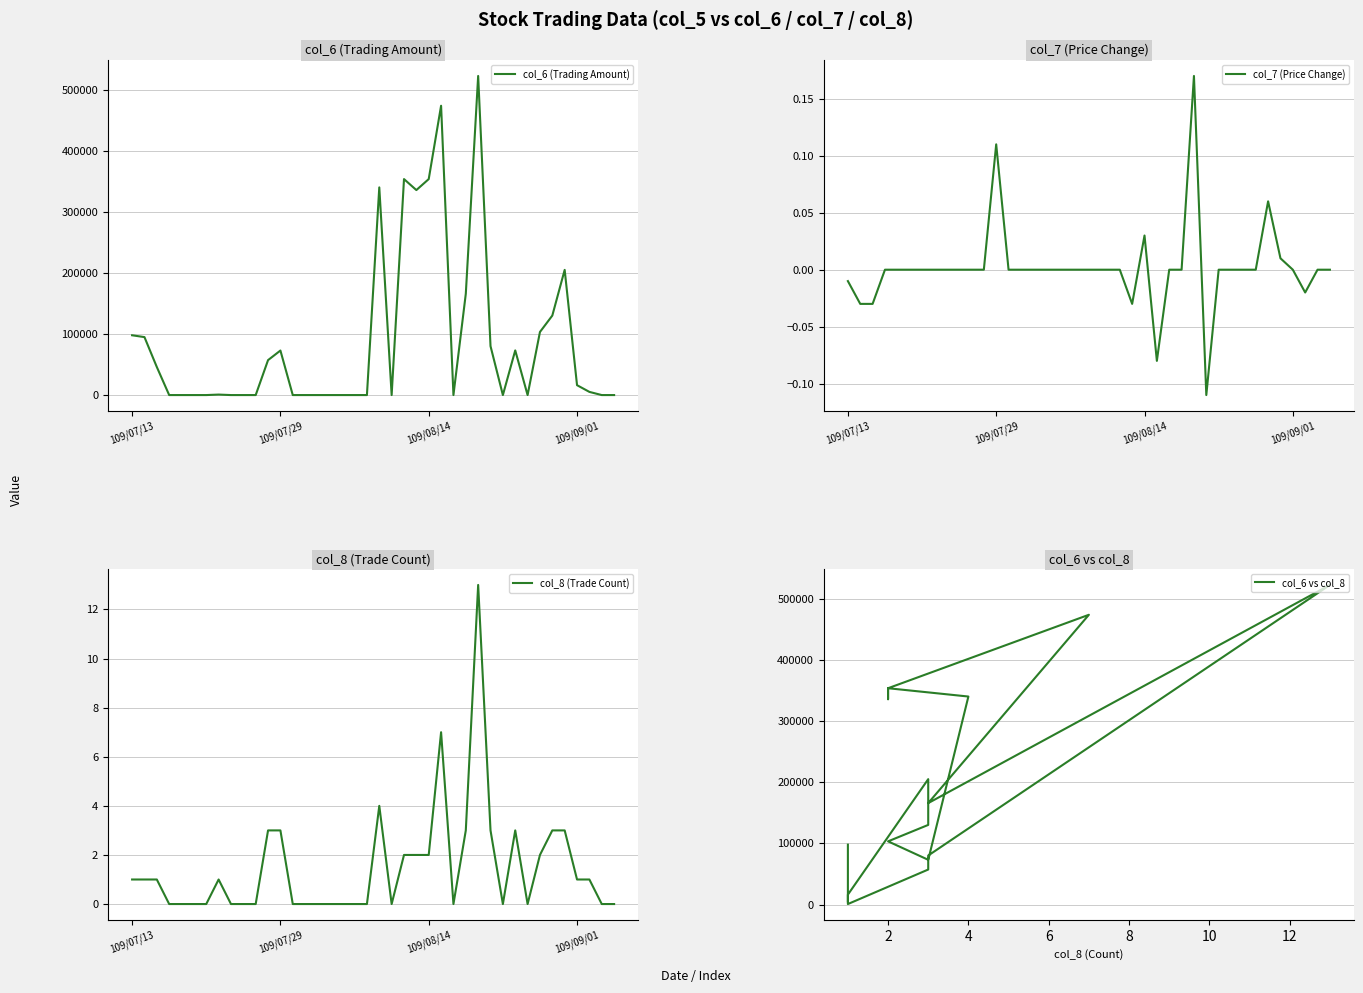

At how many categories does at least one series exceed 320964?

6